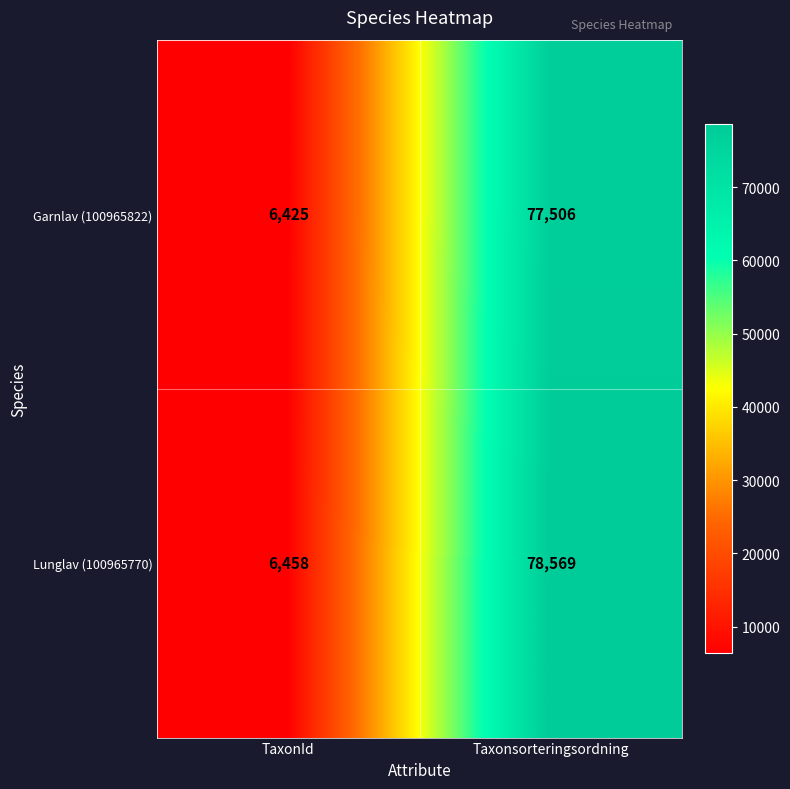

Rank the series by their maximum value, from lowest to highest.

Garnlav (100965822), Lunglav (100965770)